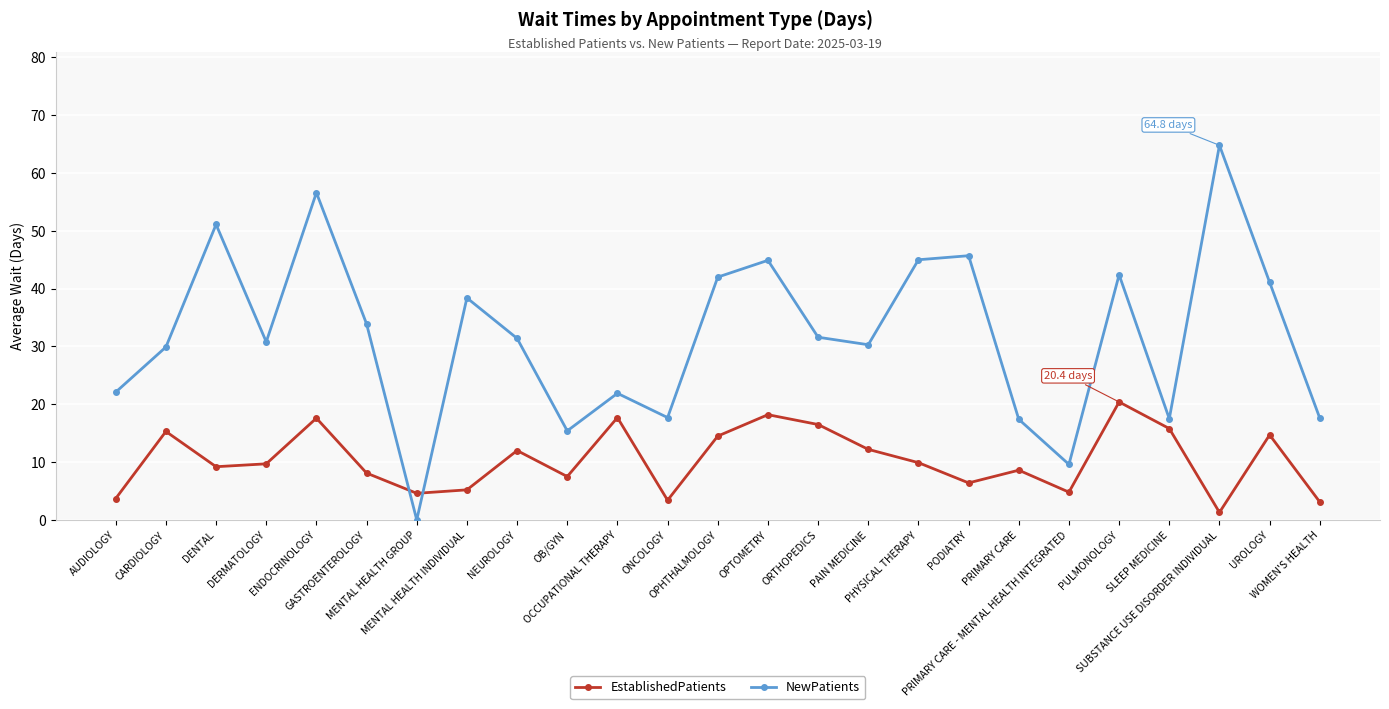

What is the label of the 21st point from the left?

PULMONOLOGY